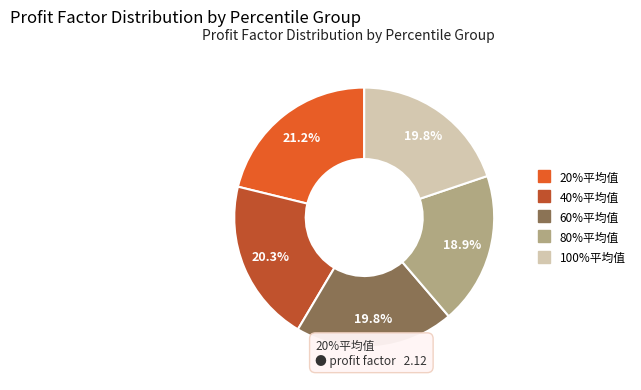

Is there a majority slice in this chart?

No